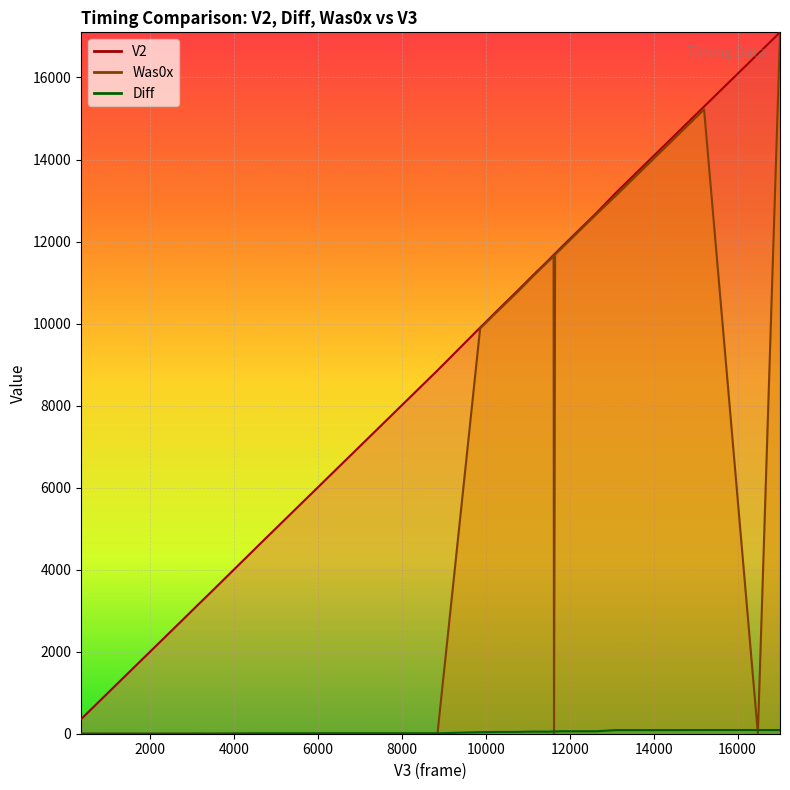

Which series has the widest spread of values?

Was0x